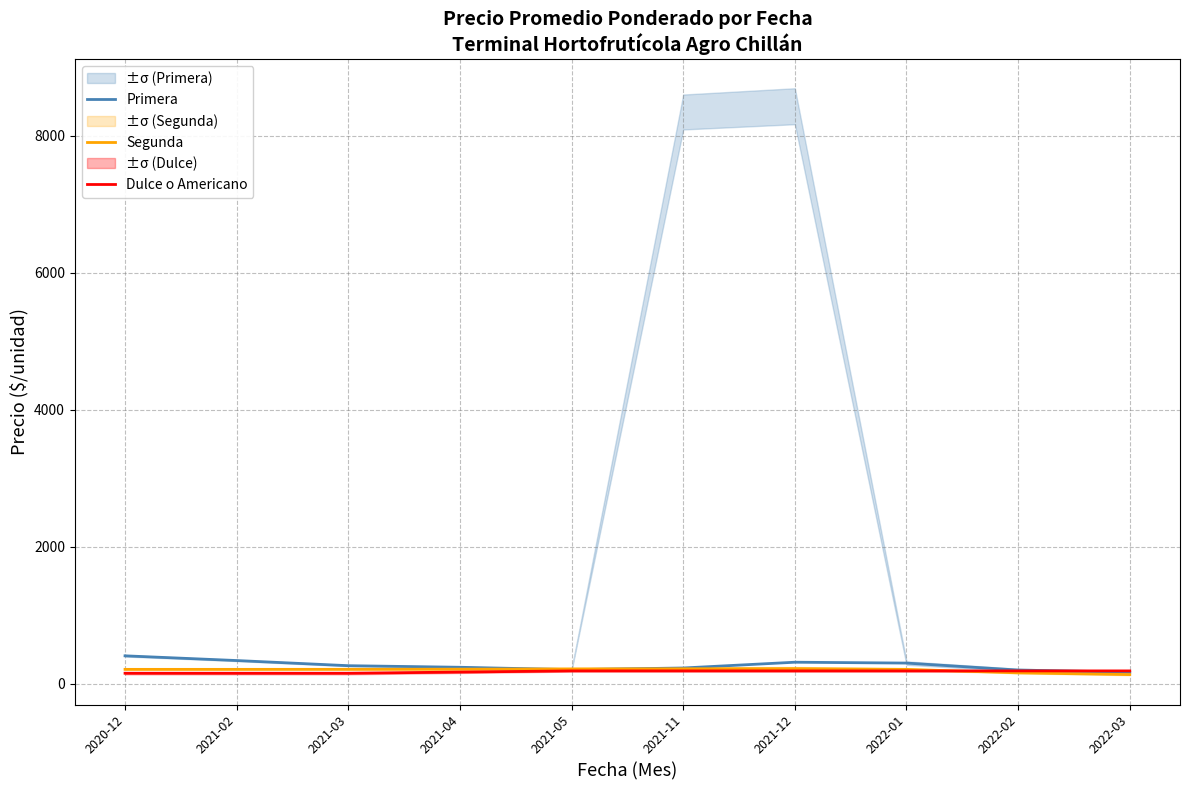

What is the total value across all series at 2022-01?

706.7